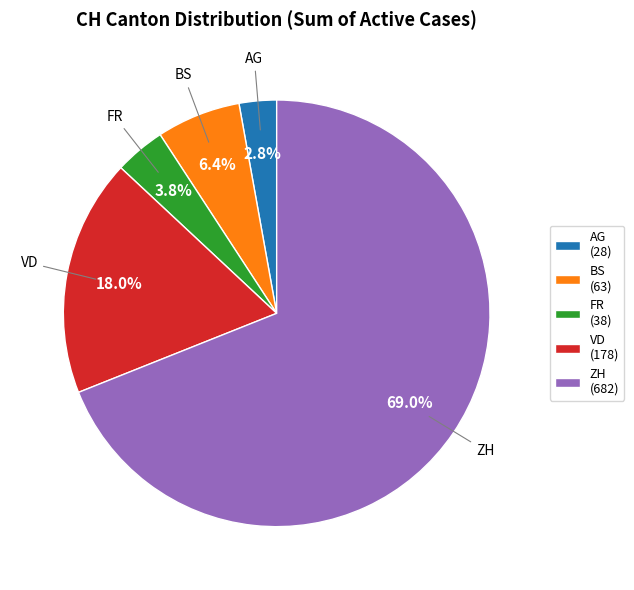

Is there a majority slice in this chart?

Yes